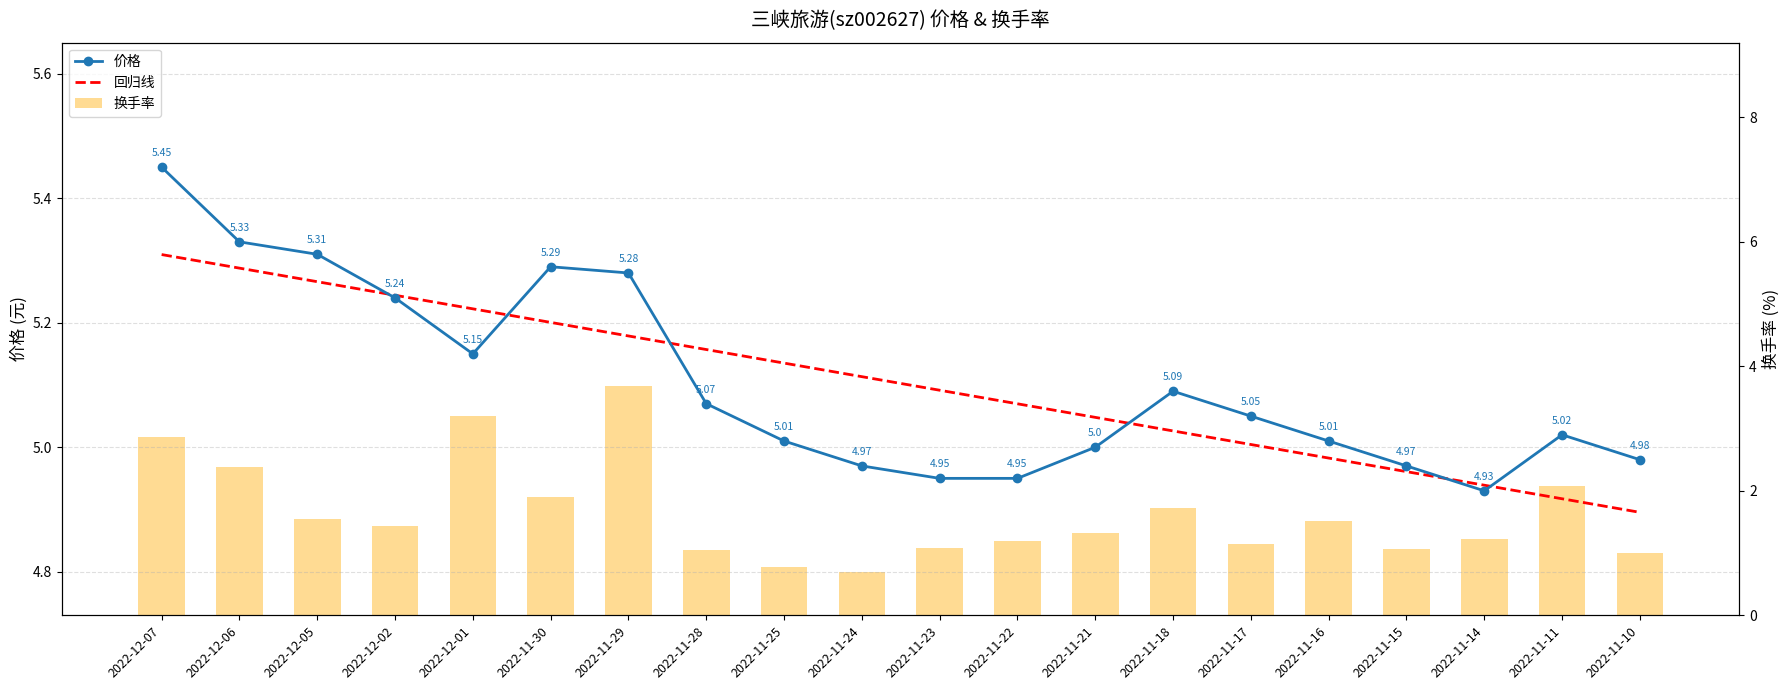

At how many categories does at least one series exceed 4?

20